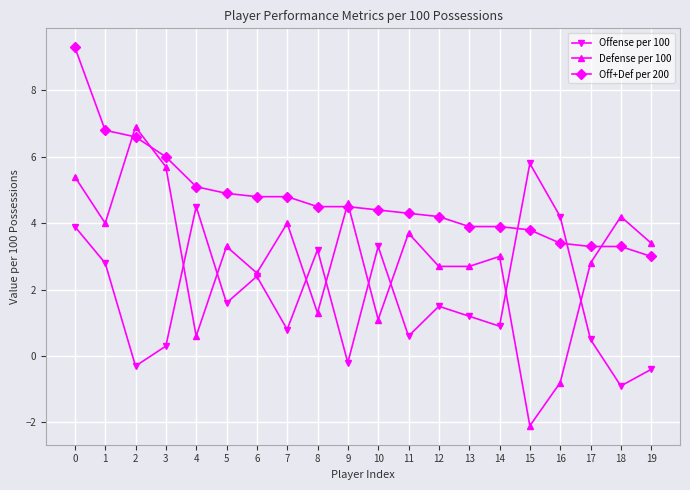

Between 2 and 6, which series saw the biggest shift?

Defense per 100